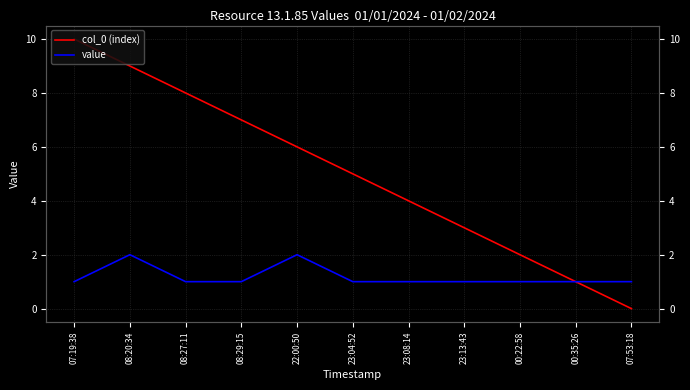

Rank the series at 23:04:52 from highest to lowest value.

col_0 (index), value